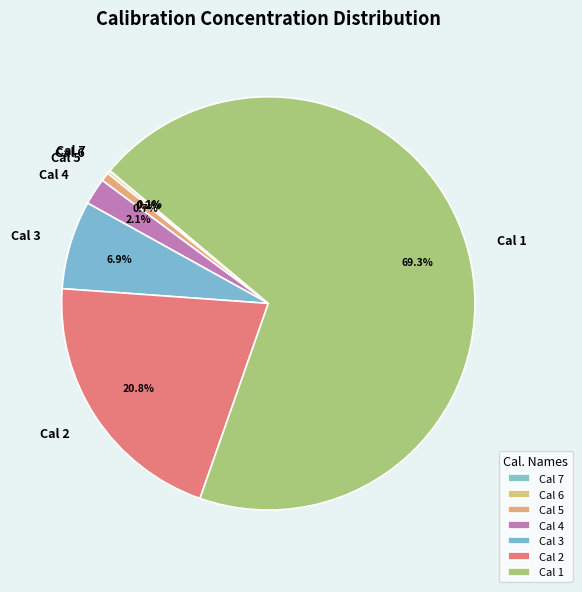

Which has a higher value, Cal 1 or Cal 3?

Cal 1